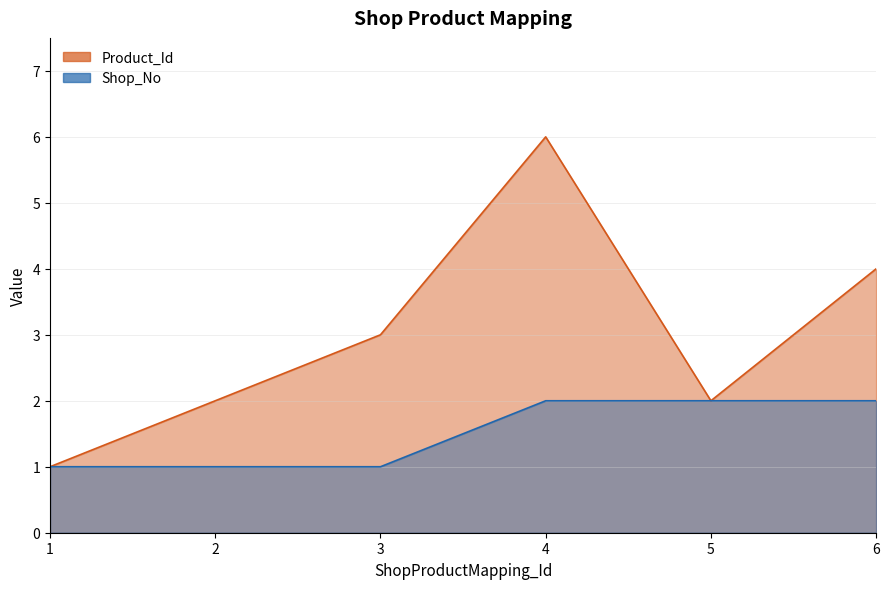

How many lines are shown in the chart?

2